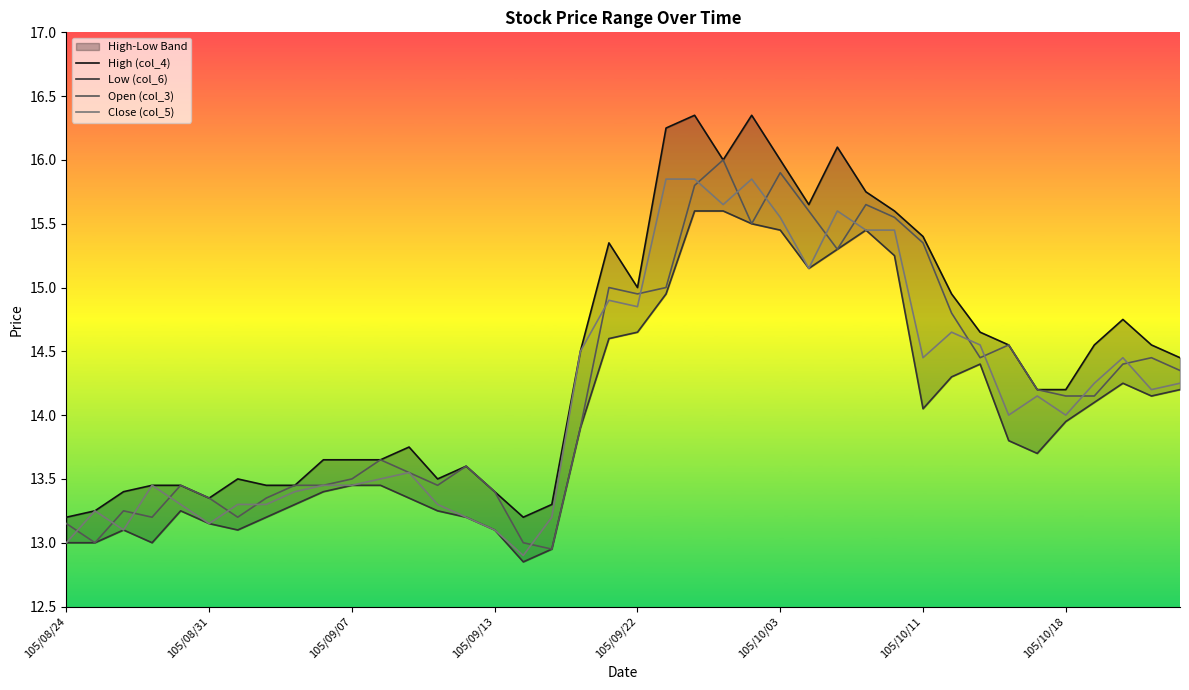

In High (col_4), how many points are higher than both neighbors (excluding endpoints)?

8